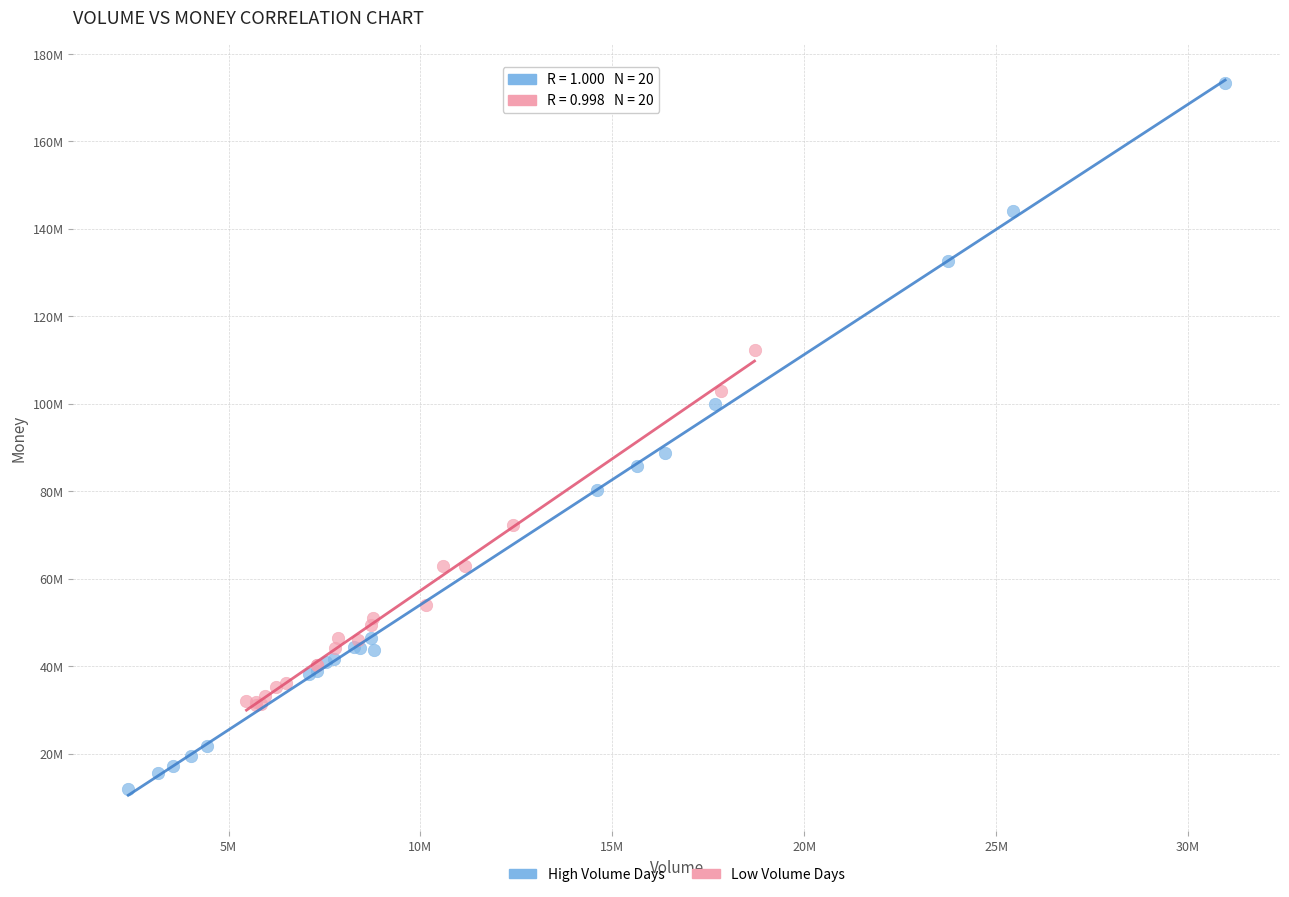

What are all the series names shown in the legend?

High Volume Days, Low Volume Days